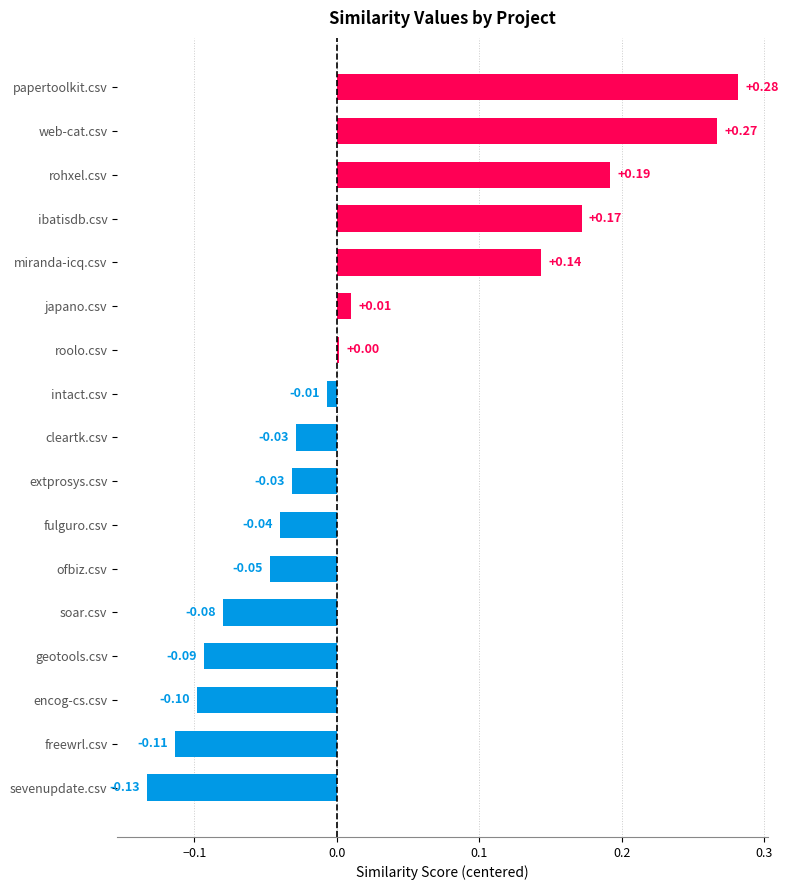

Which category has the highest value across all series?

papertoolkit.csv